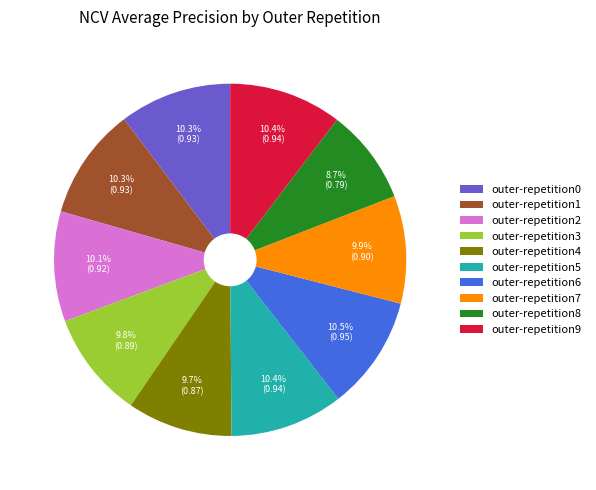

How many segments does this pie chart have?

10